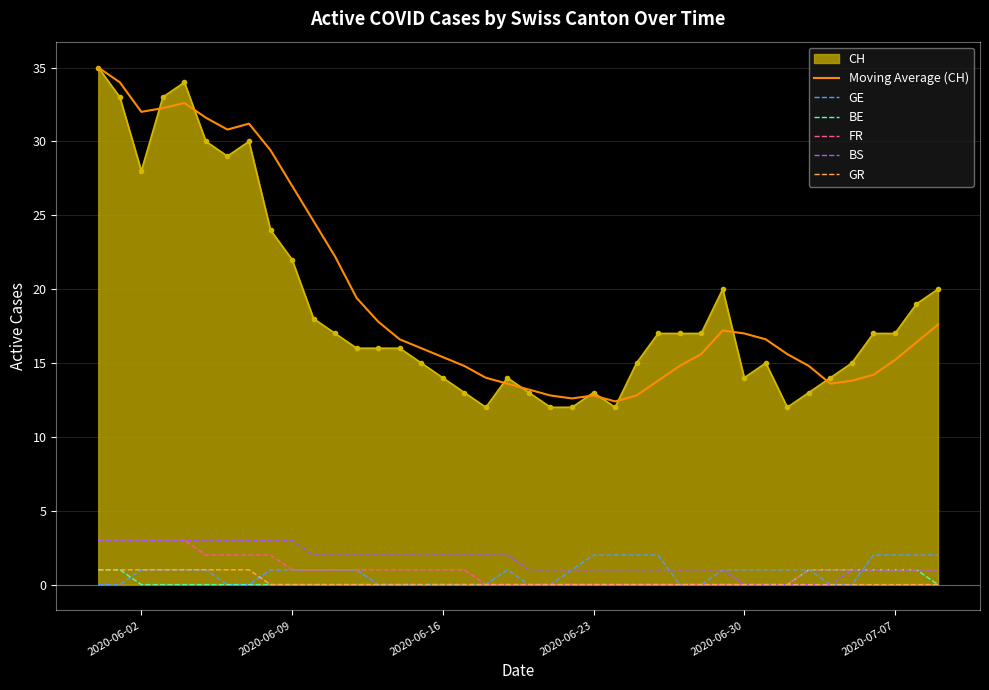

What is the maximum value for GR?

1.0